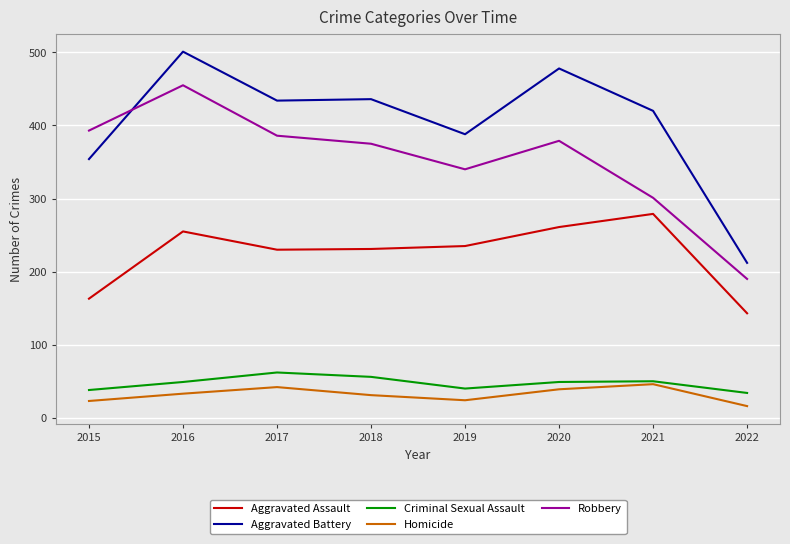

Where is the first local maximum for Criminal Sexual Assault?

2017